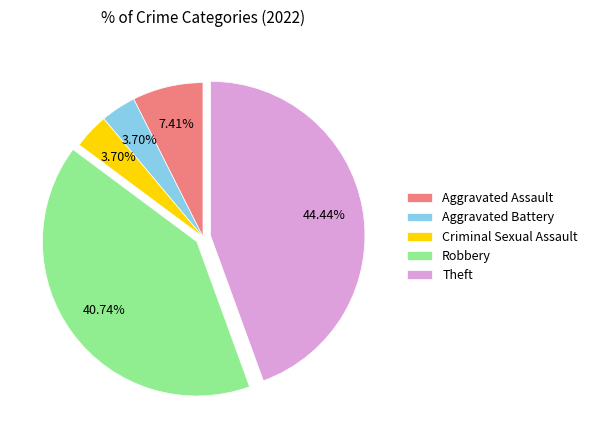

What is the ratio of the value at Robbery to the value at Aggravated Battery?

11.0